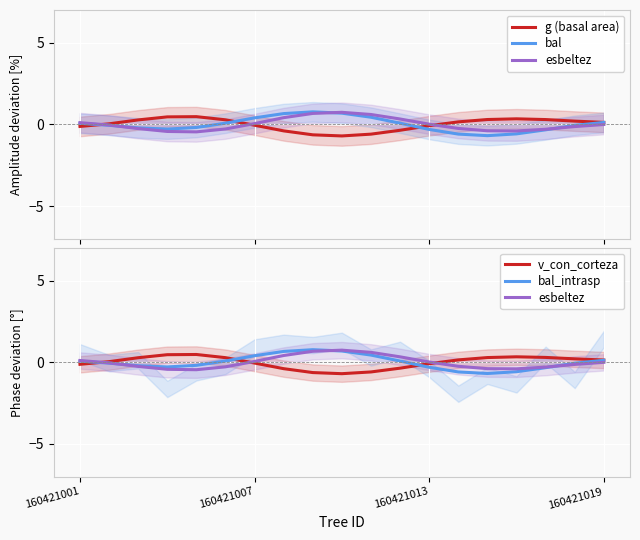

True or false: bal_intrasp has more than 0 points higher than both neighbors.

True